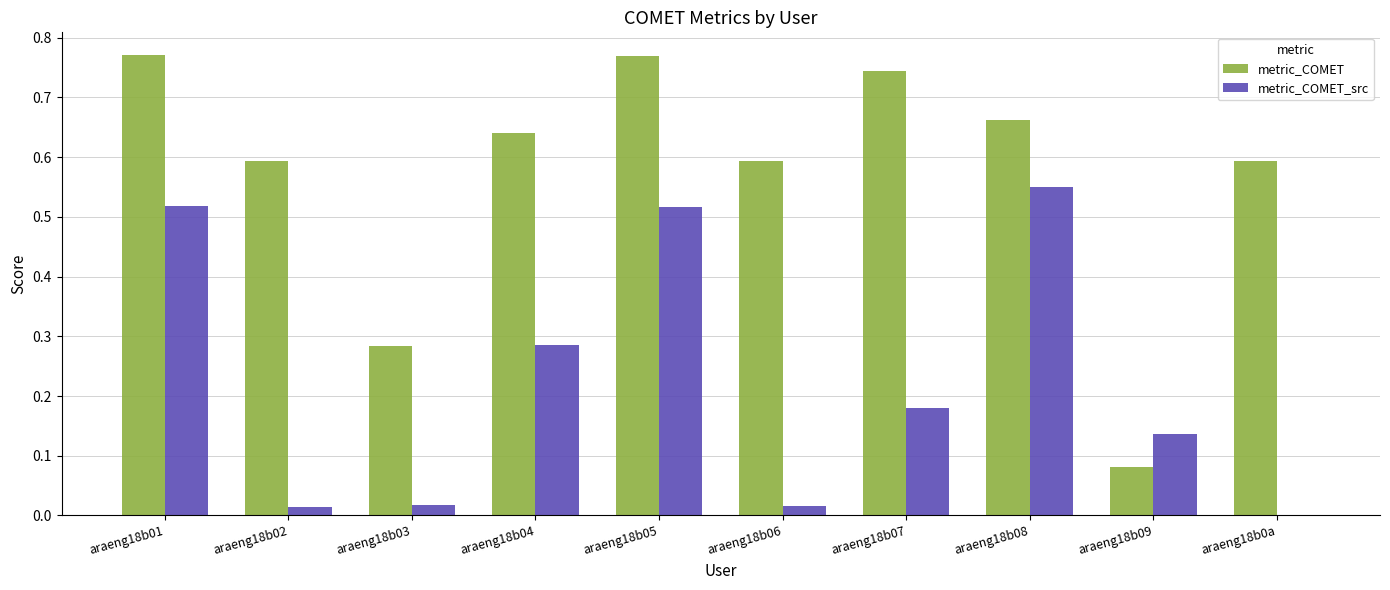

What is the total value across all series at araeng18b08?

1.2